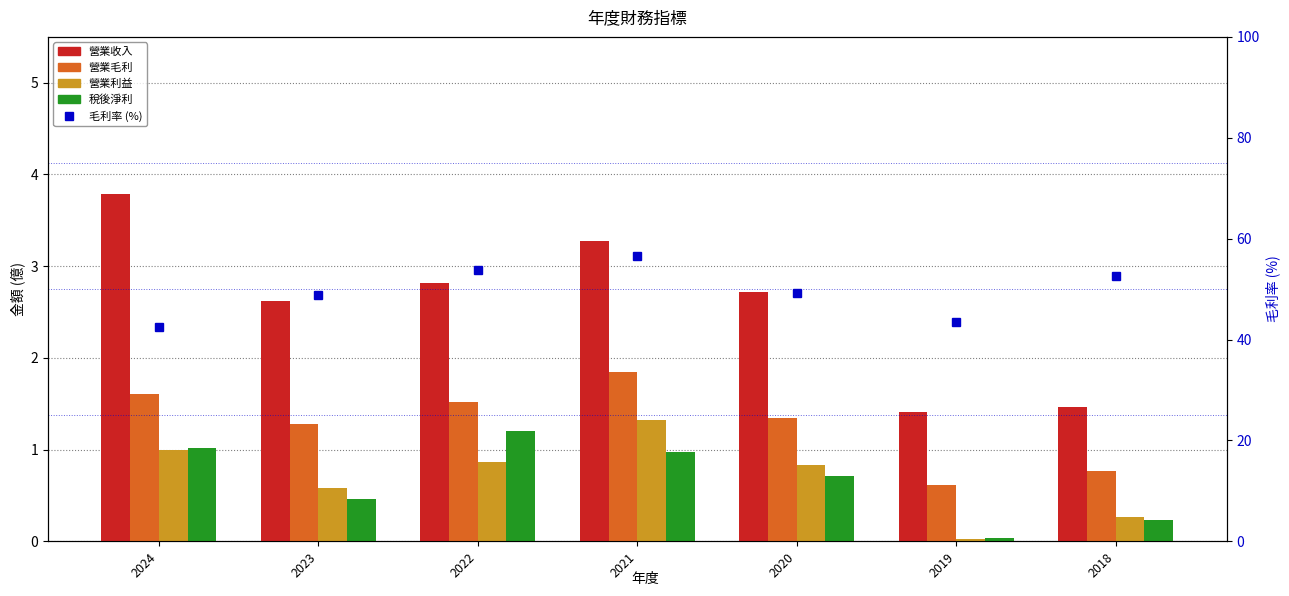

At how many categories does at least one series exceed 23?

7